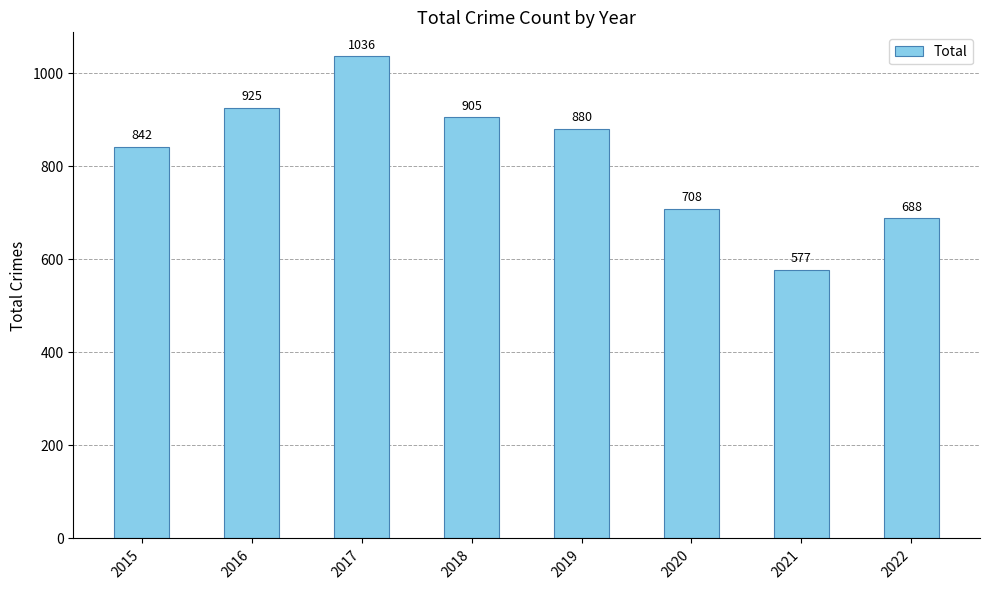

The chart shows a value of 577 at 2021. True or false?

True